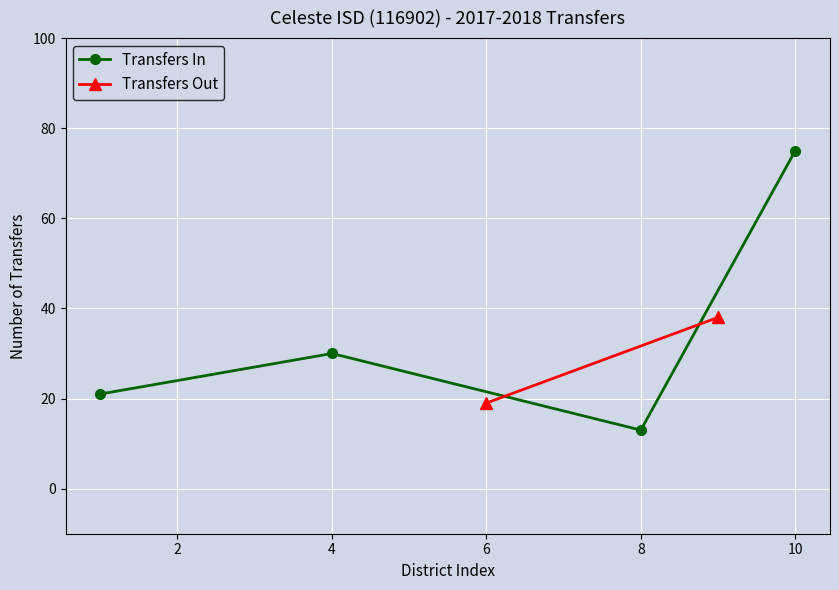

Which category has the highest value in the Transfers In series?

10